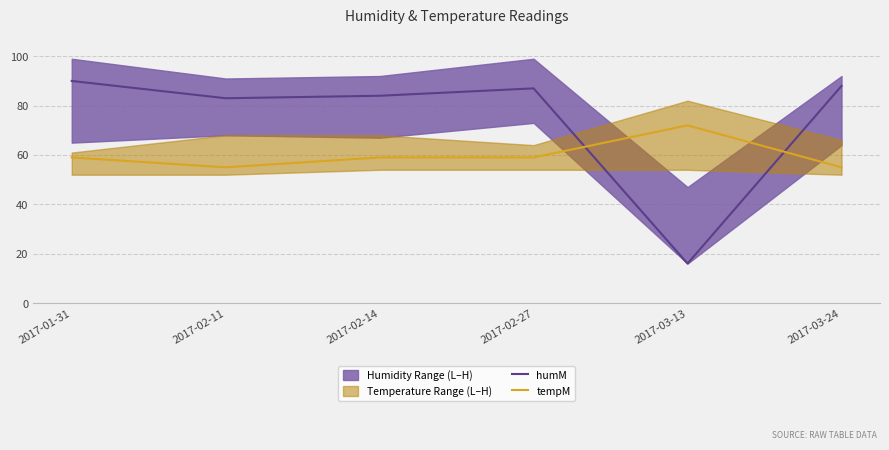

The humM series shows 31 at 2017-02-14. True or false?

False